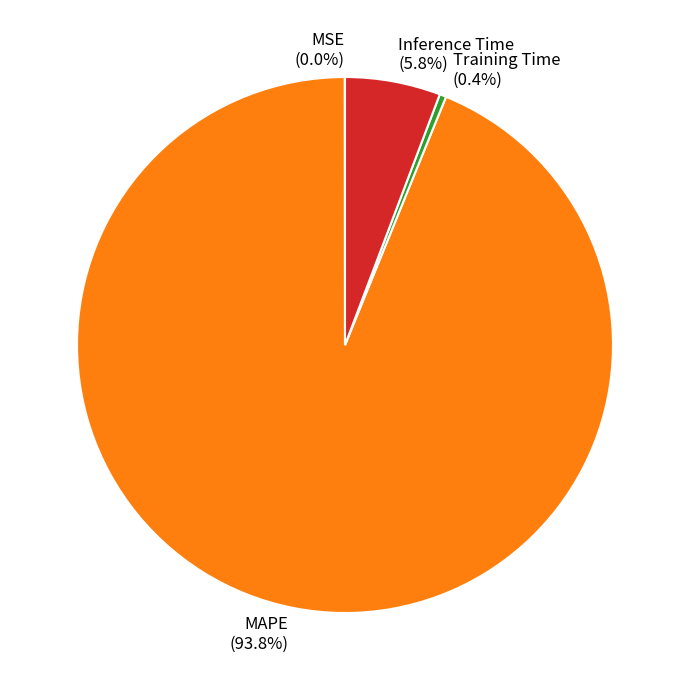

To the nearest percent, what is the difference between the largest and smallest slice percentages?

94%